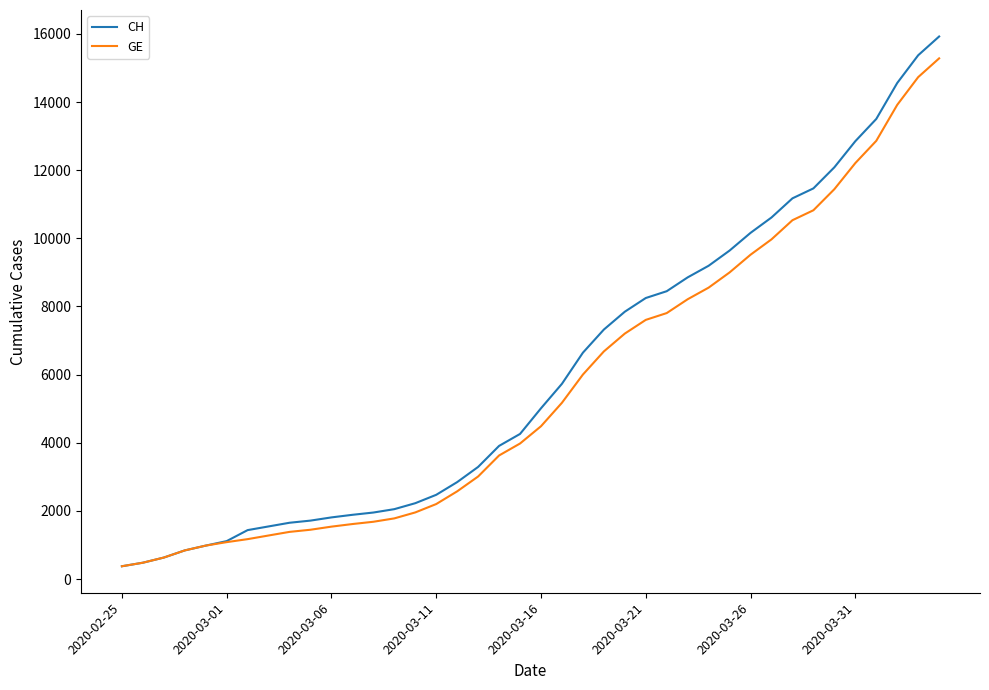

What is the minimum value shown in the chart?

375